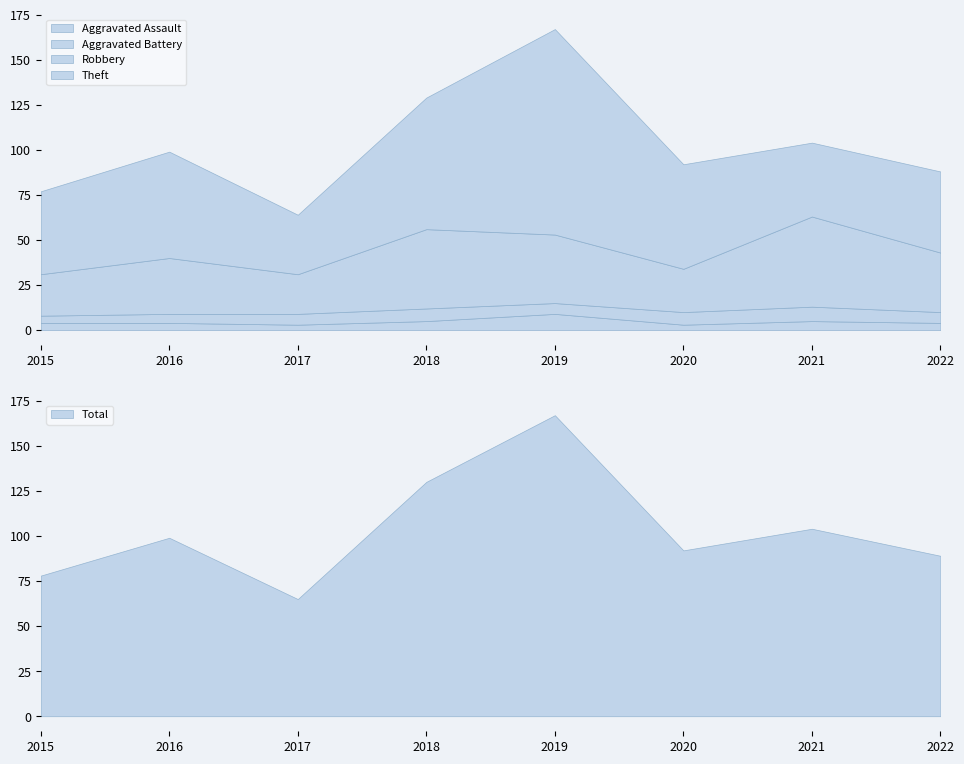

True or false: Aggravated Assault and Total intersect in this chart.

False